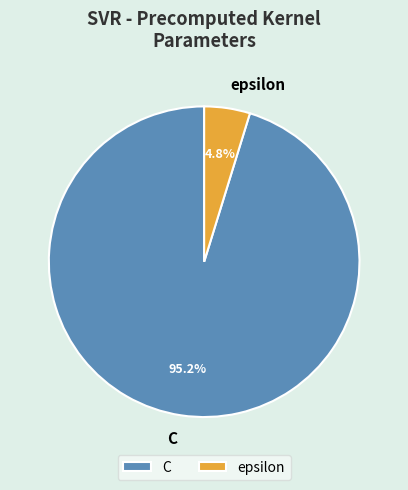

Which has a higher value, C or epsilon?

C